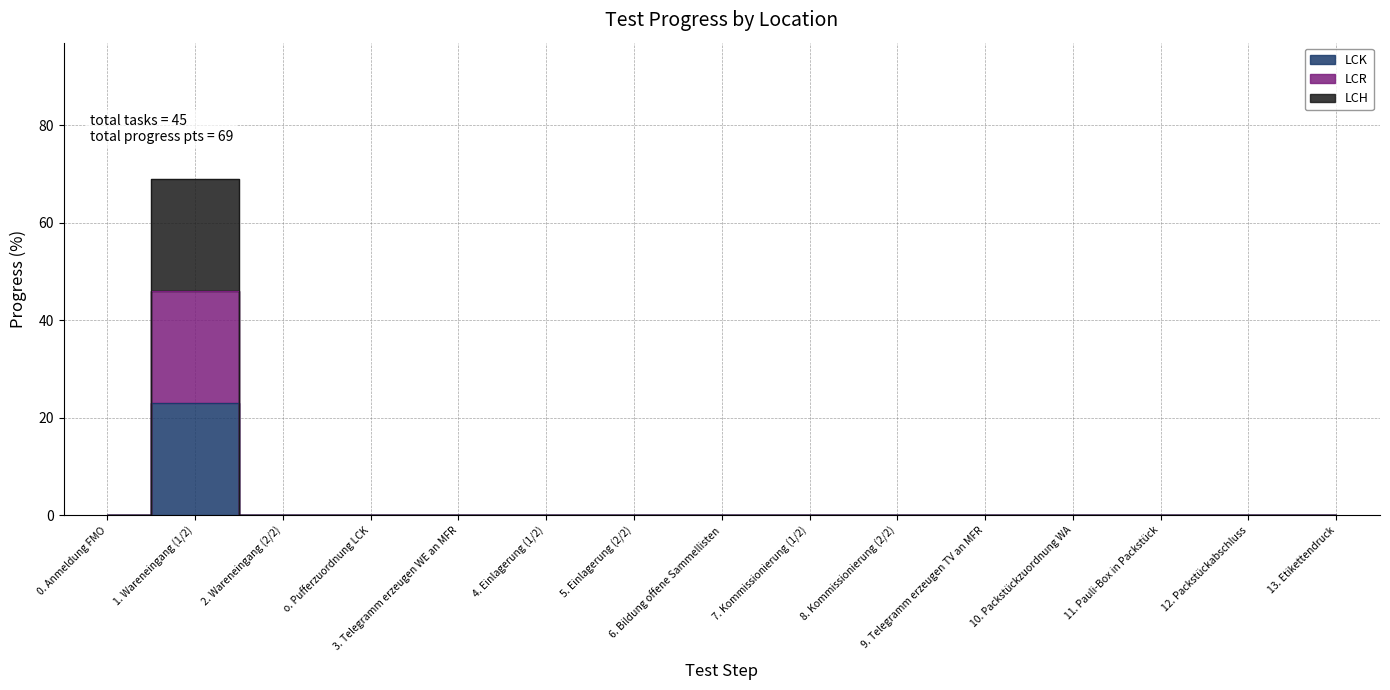

What is the label of the 7th point from the right?

7. Kommissionierung (1/2)